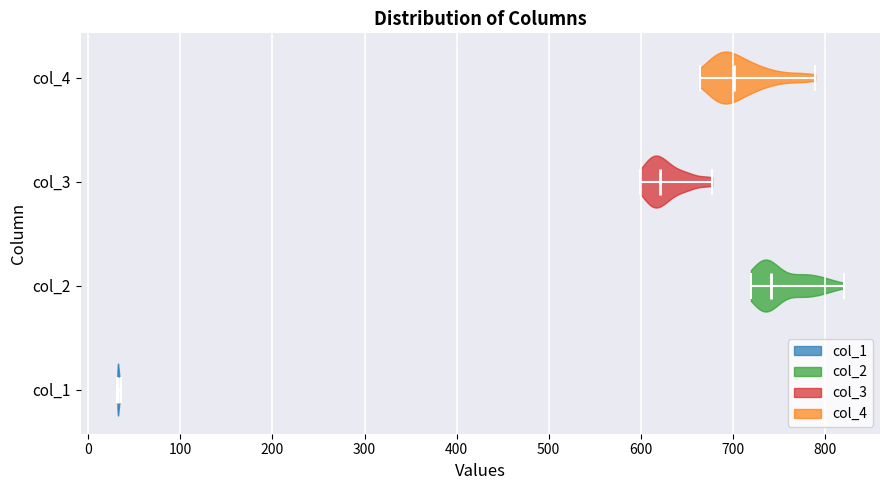

What is the highest point the violin for col_4 reaches on the x-axis? The values are not printed on the chart, so give them approximately, as read against the axis.

790